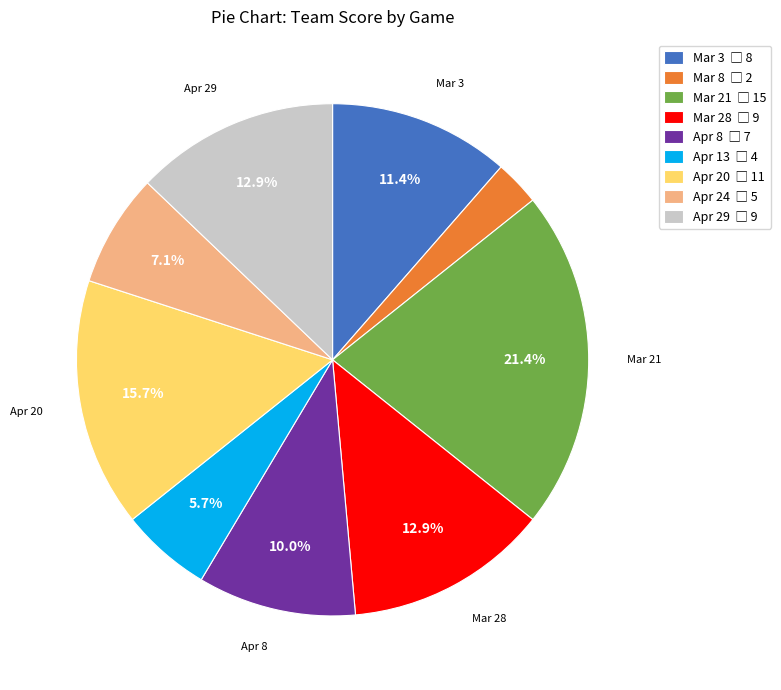

Is there any slice that represents more than half of the pie?

No